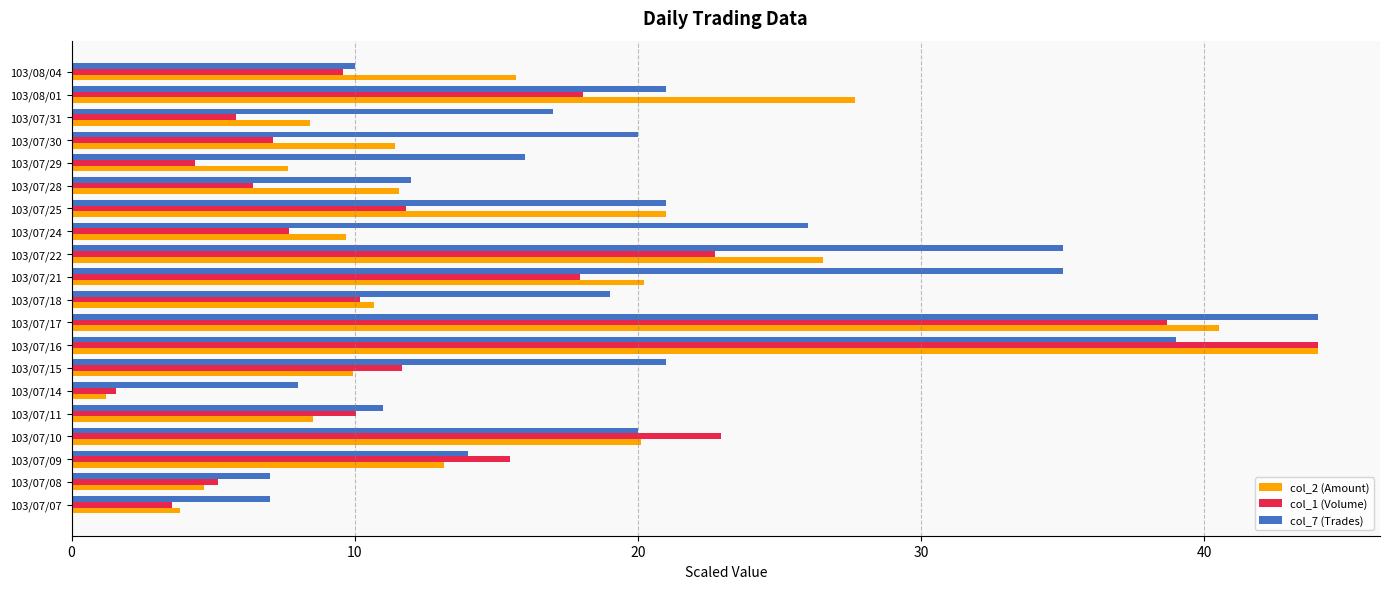

What is the difference between the highest and lowest values at 103/07/14?

6.8